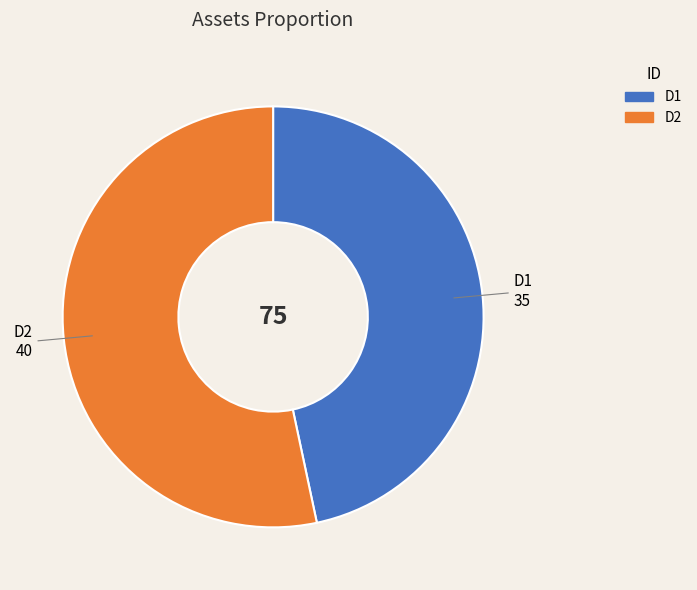

Which has a higher value, D2 or D1?

D2